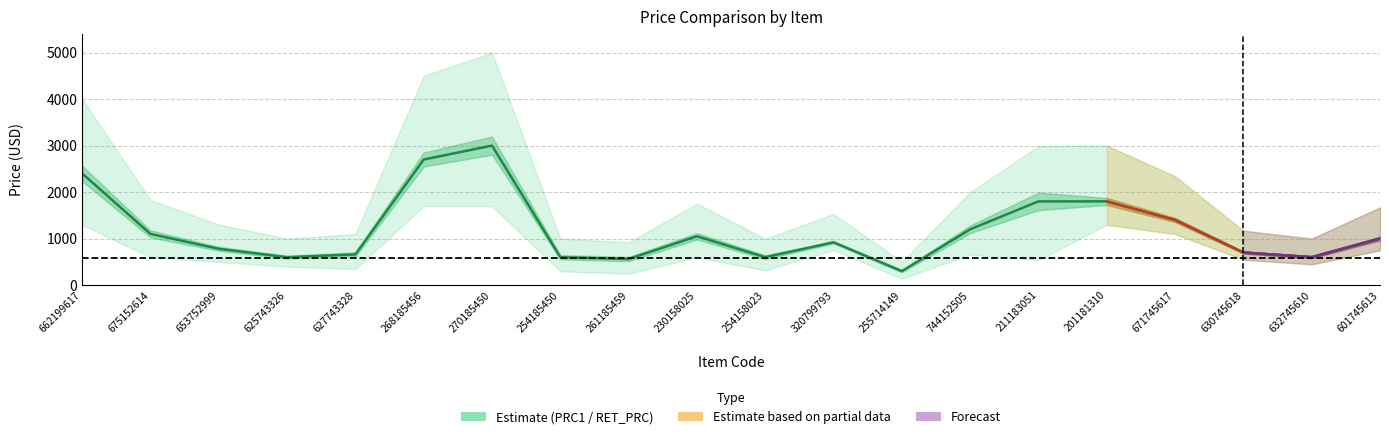

What is the sum of the values at 625743326 and 632745610?

1200.0